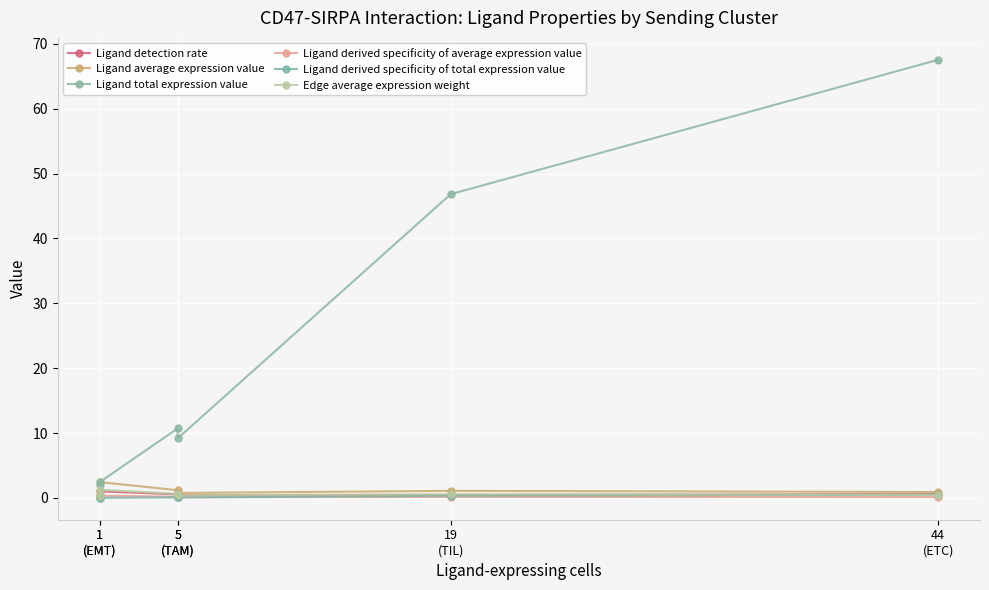

What is the average value of the Ligand average expression value series?

1.1